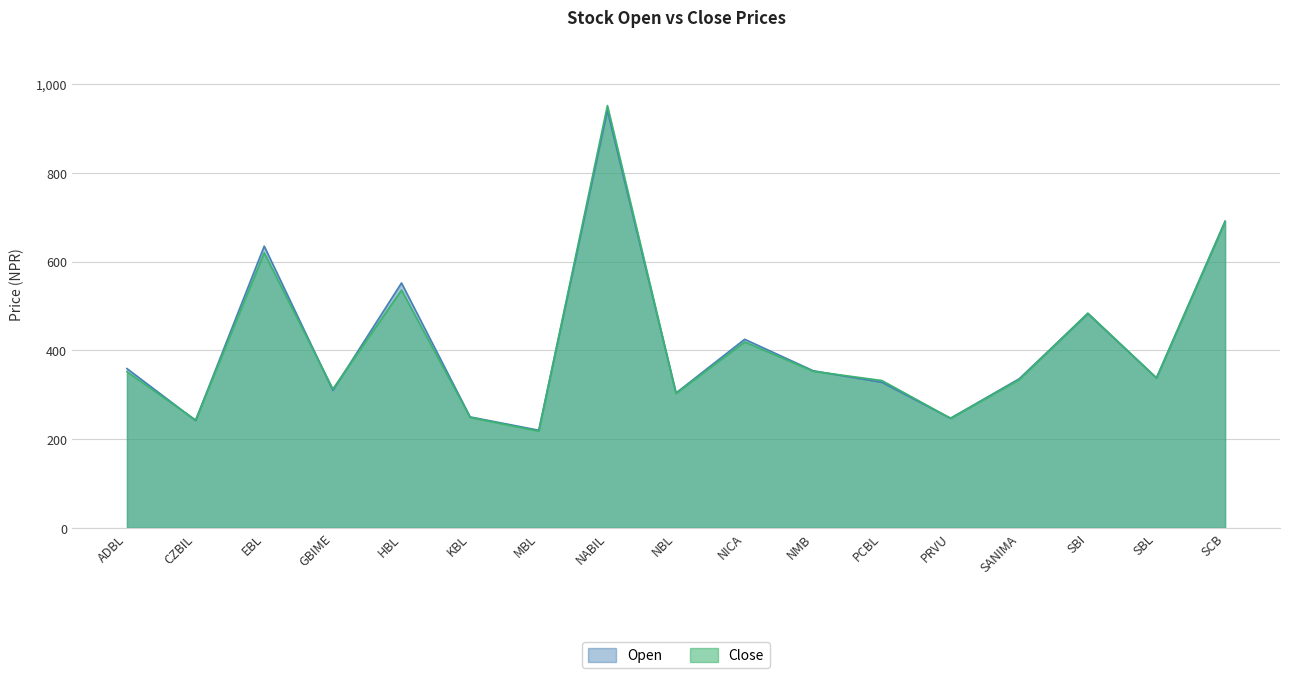

Where is Open nearest to the value 580?

HBL